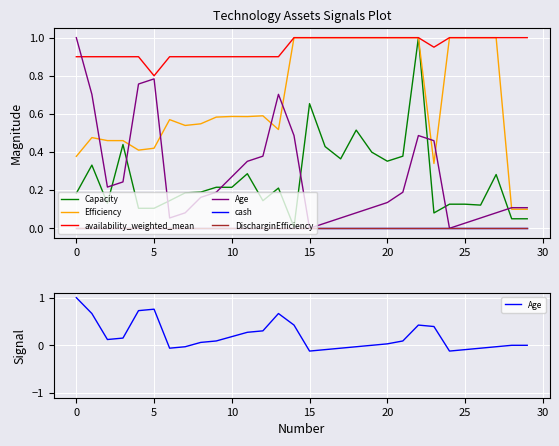

What is the minimum value shown in the chart?

-0.1